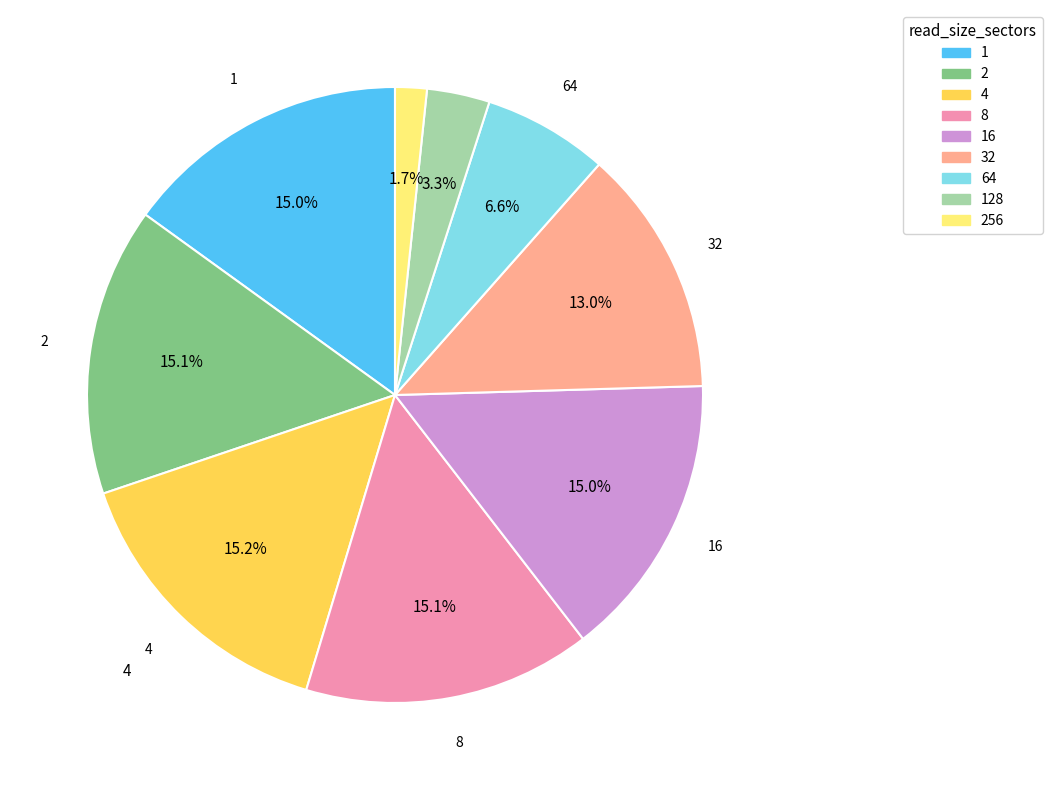

Is there a majority slice in this chart?

No